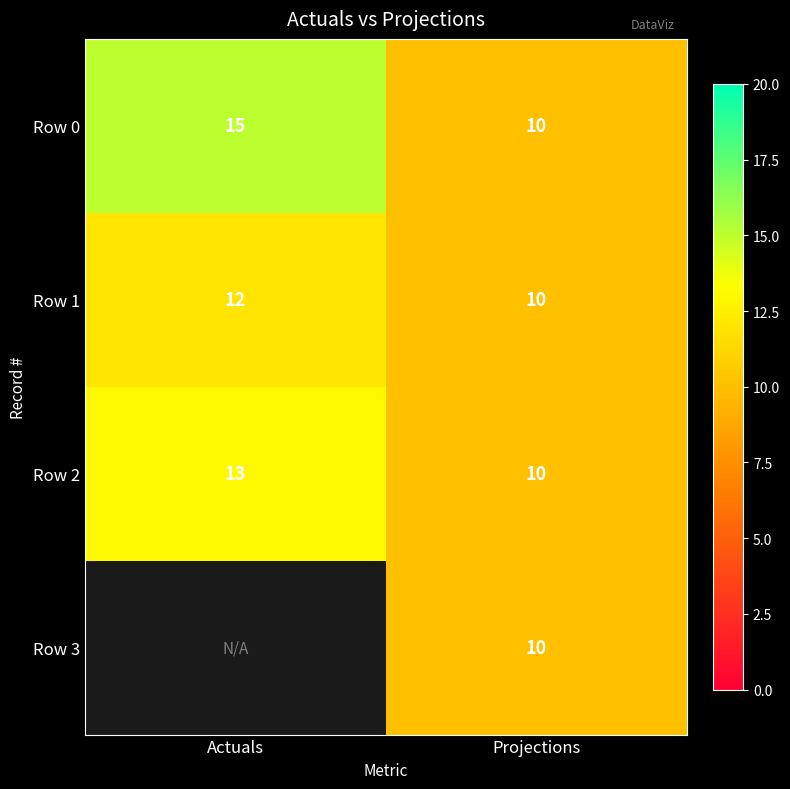

Count the number of data series in this chart.

4